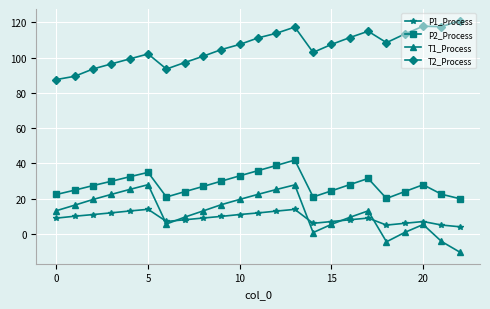

True or false: T2_Process and T1_Process intersect in this chart.

False